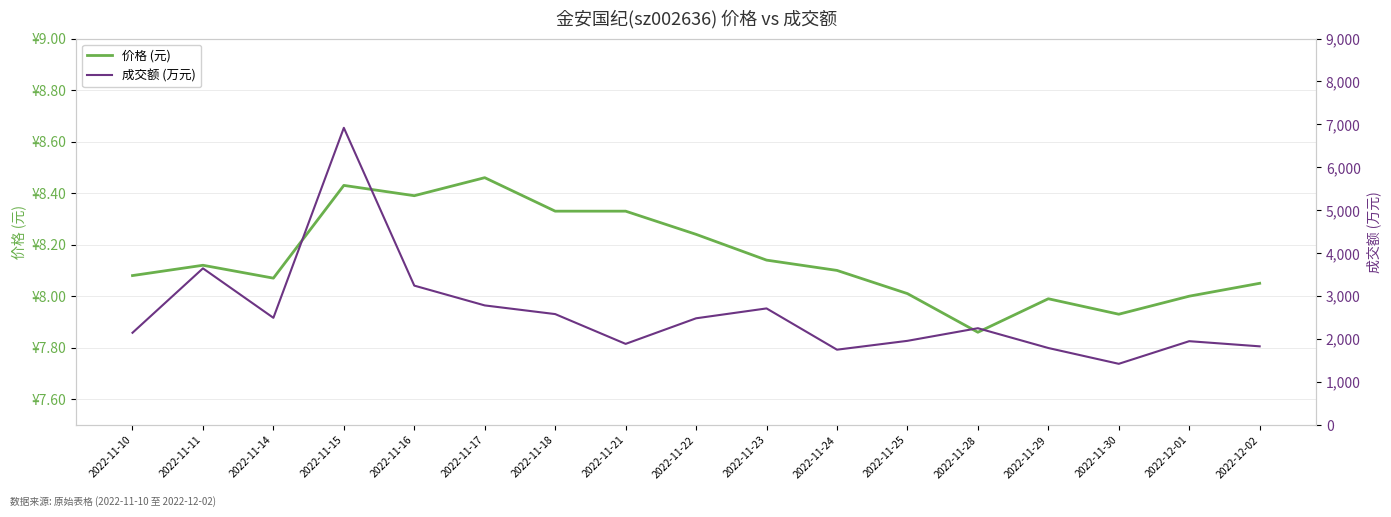

True or false: 成交额 (万元) has a value of 1832.0 at 2022-12-02.

True